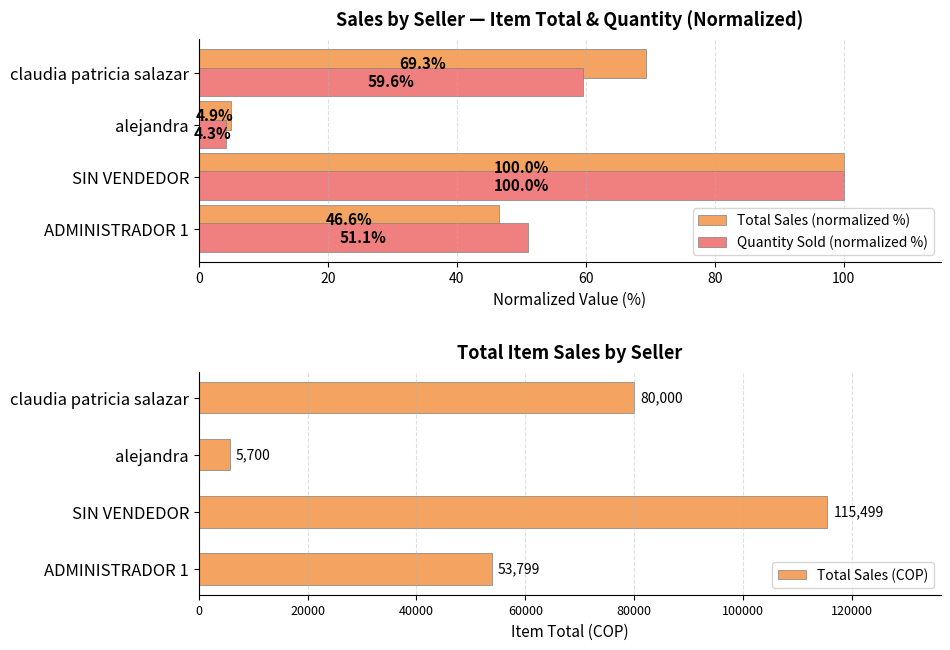

How many values in the Total Sales (COP) series are below 79999?

2